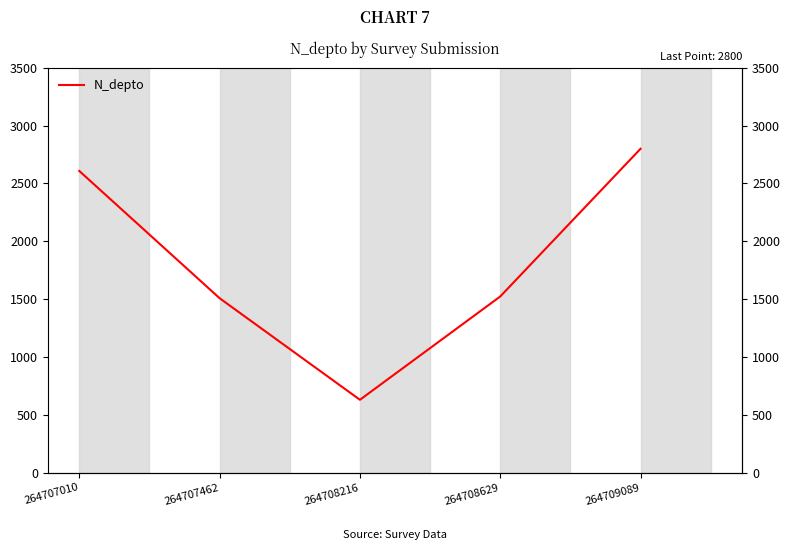

Approximately how many times larger is the value at 264709089 compared to 264707010?

1.1